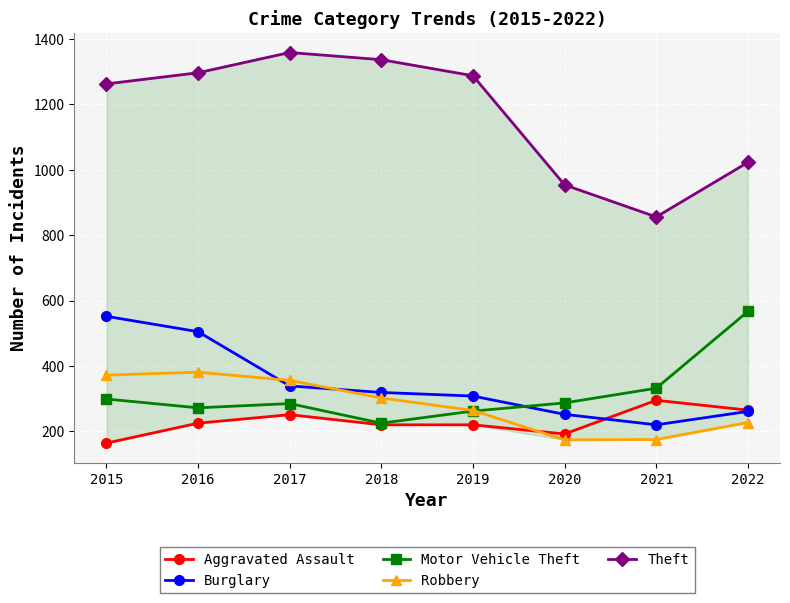

Reading left to right, what are all the values shown in this chart?

Aggravated Assault: 164	225	251	220	220	192	295	265
Burglary: 552	505	339	319	308	252	220	261
Motor Vehicle Theft: 299	272	285	225	262	287	332	567
Robbery: 372	381	356	302	264	174	175	227
Theft: 1263	1297	1359	1337	1288	954	856	1023